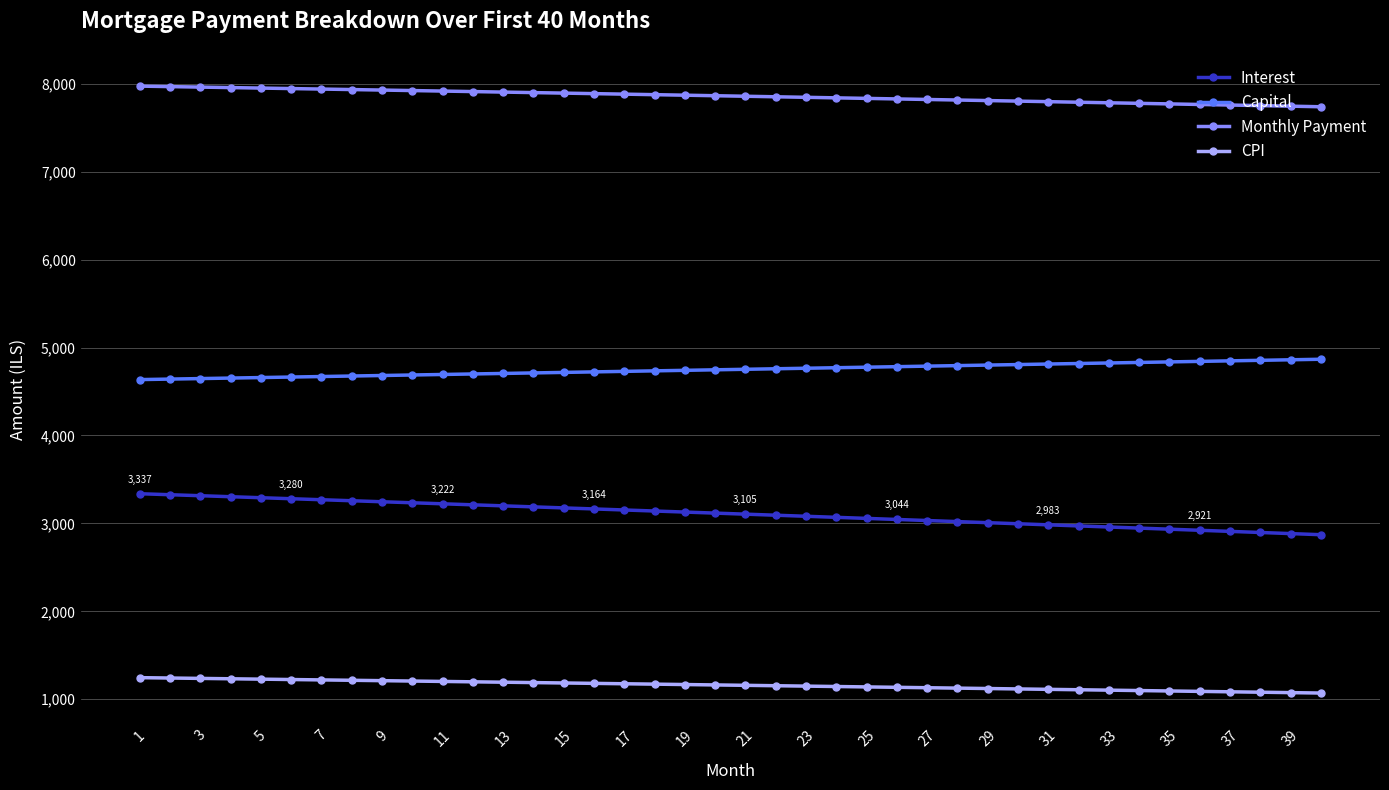

True or false: Interest and Monthly Payment intersect in this chart.

False